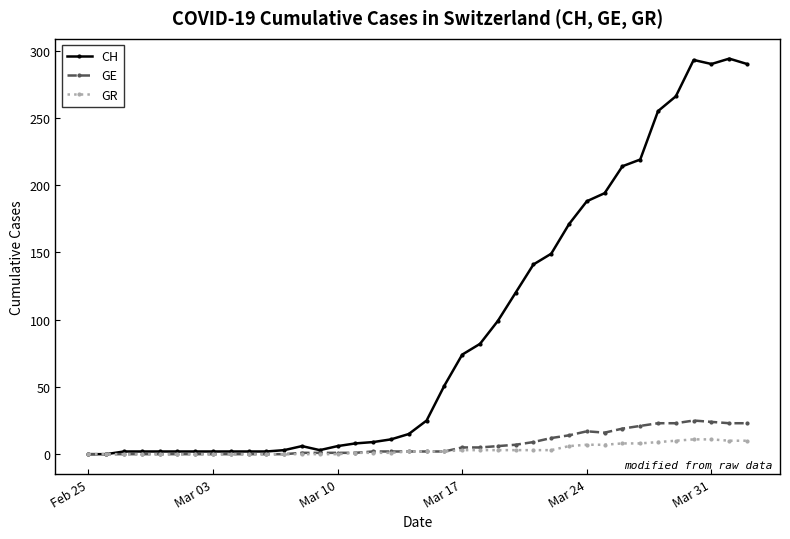

List the series in order of their peak value, lowest first.

GR, GE, CH